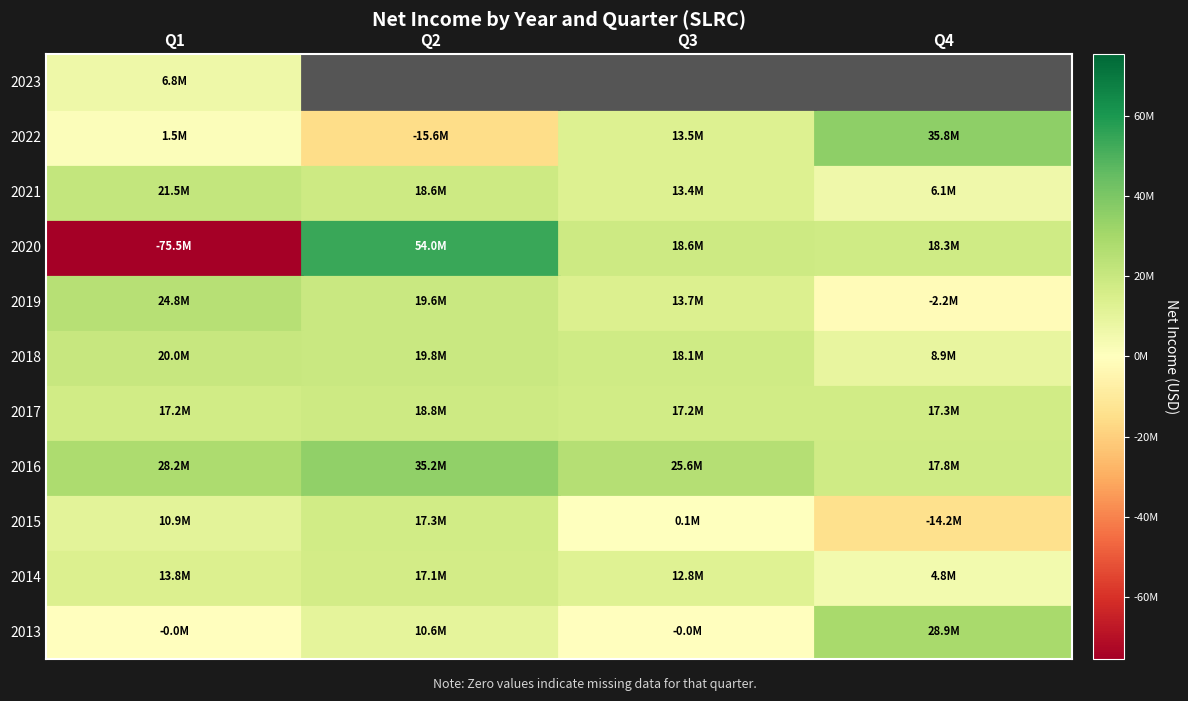

At how many categories does at least one series exceed -32442557?

4